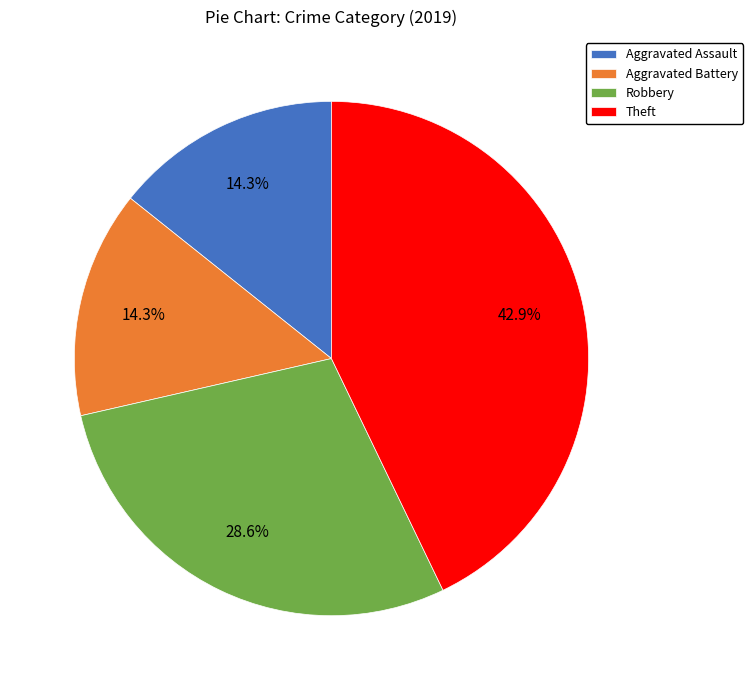

To the nearest percent, what is the difference between the Aggravated Battery and Theft slice percentages?

29%